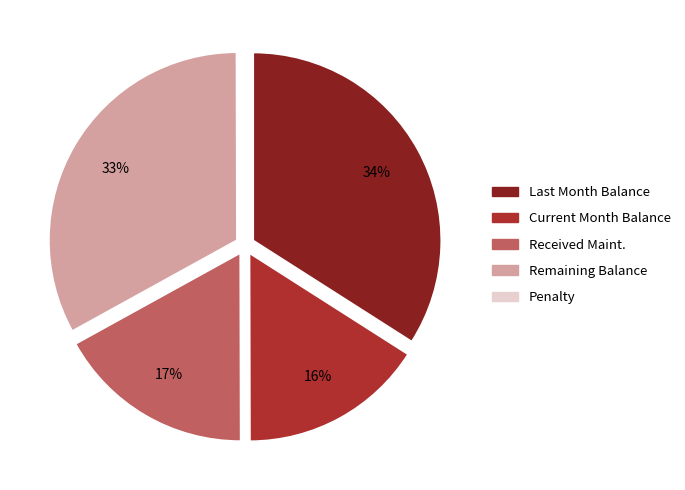

Is there any slice that represents more than half of the pie?

No